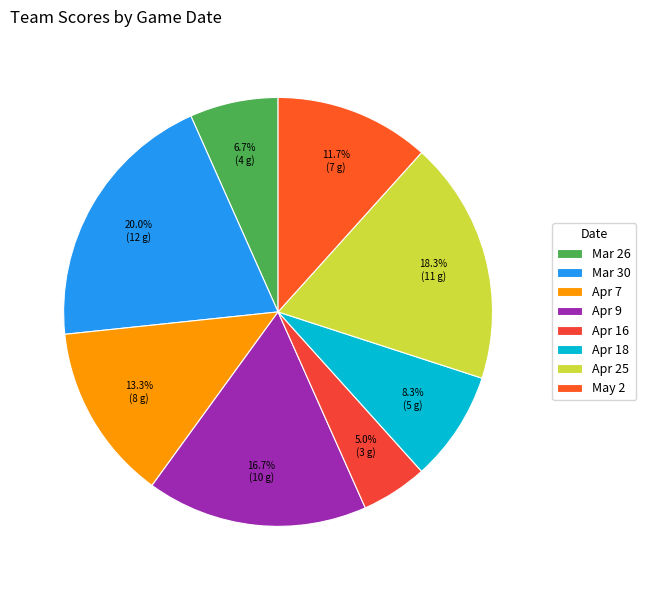

What portion of the pie excludes Apr 16?

95.0%